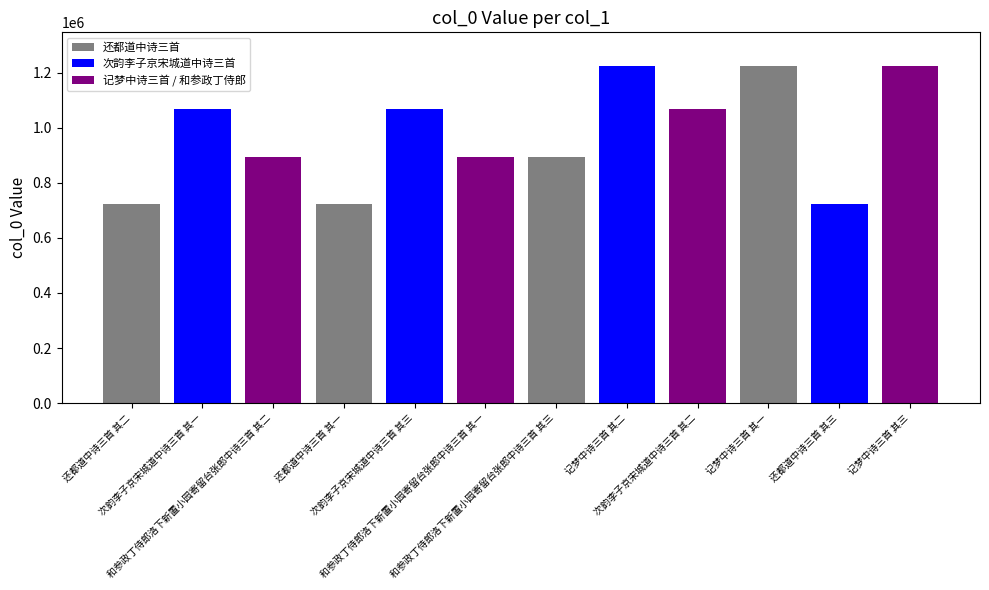

The chart shows a value of 724301 at 还都道中诗三首 其二. True or false?

True